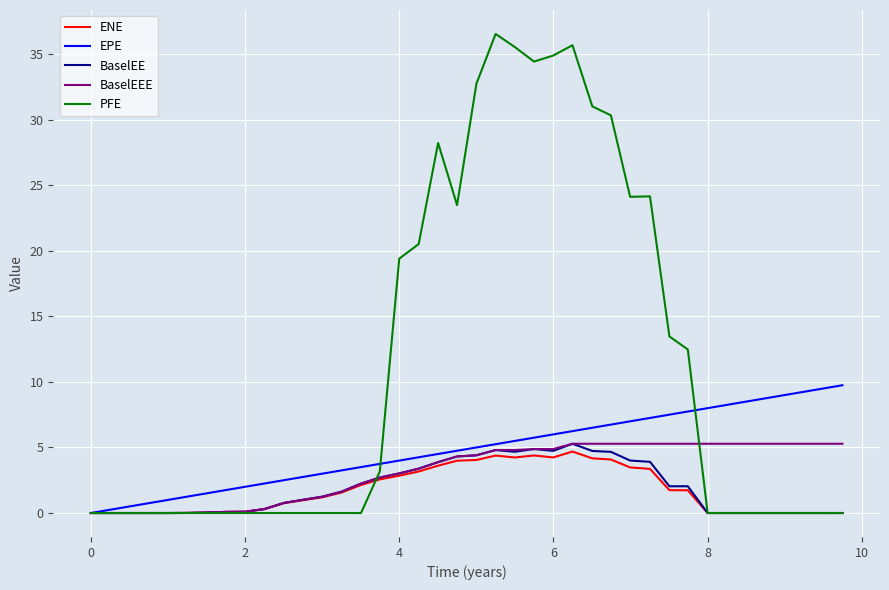

Which series has the widest spread of values?

PFE